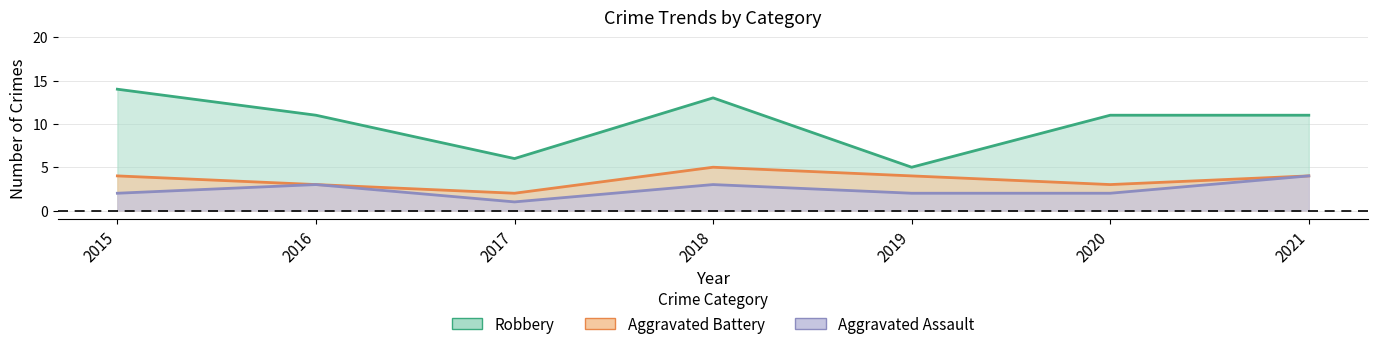

What is the value of the Aggravated Assault point at the 1st from the left?

2